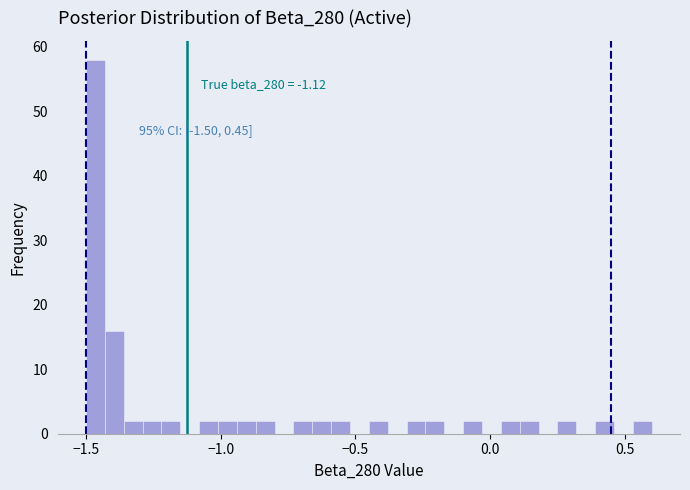

Read against the x-axis, roughly where is the centre of the tallest bar?

-1.45